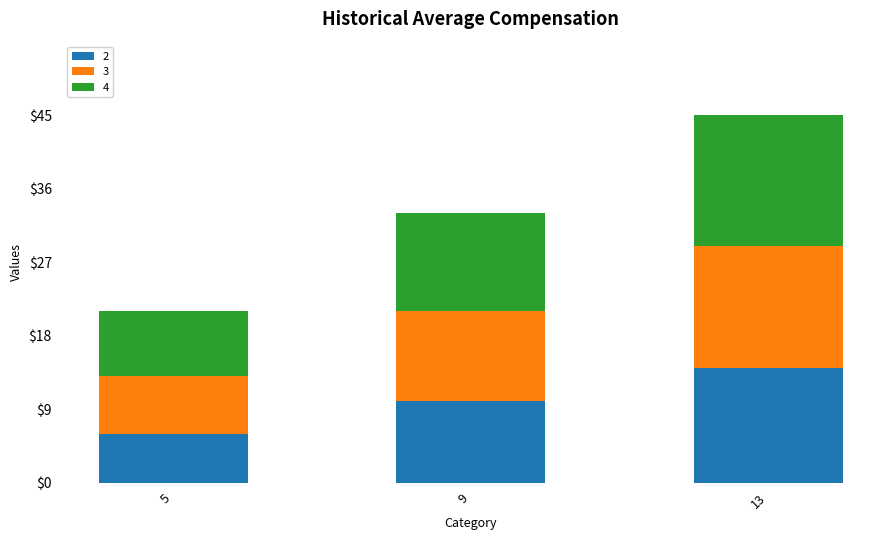

What is the highest value of the 2 series?

14